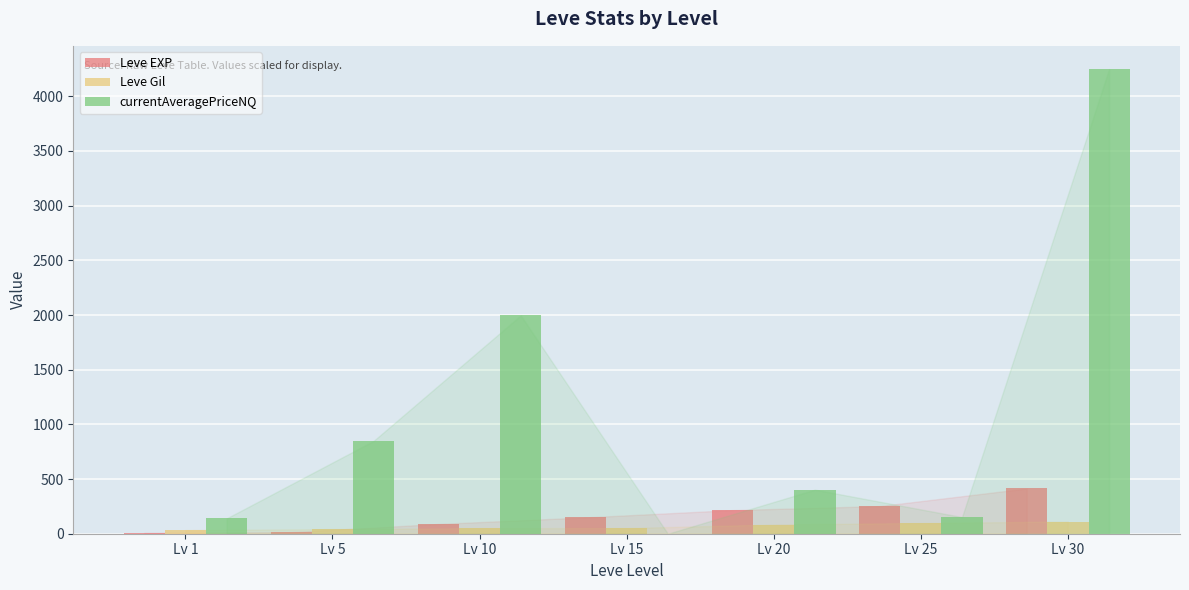

Which series changed the most between Lv 10 and Lv 15?

currentAveragePriceNQ